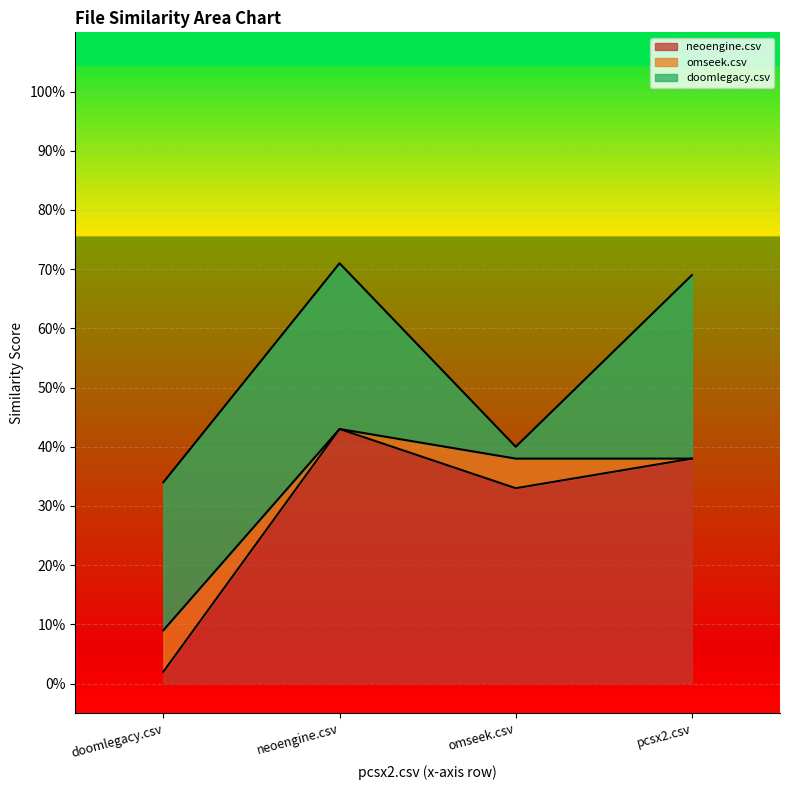

Is it true that omseek.csv equals 0.5 at pcsx2.csv?

False